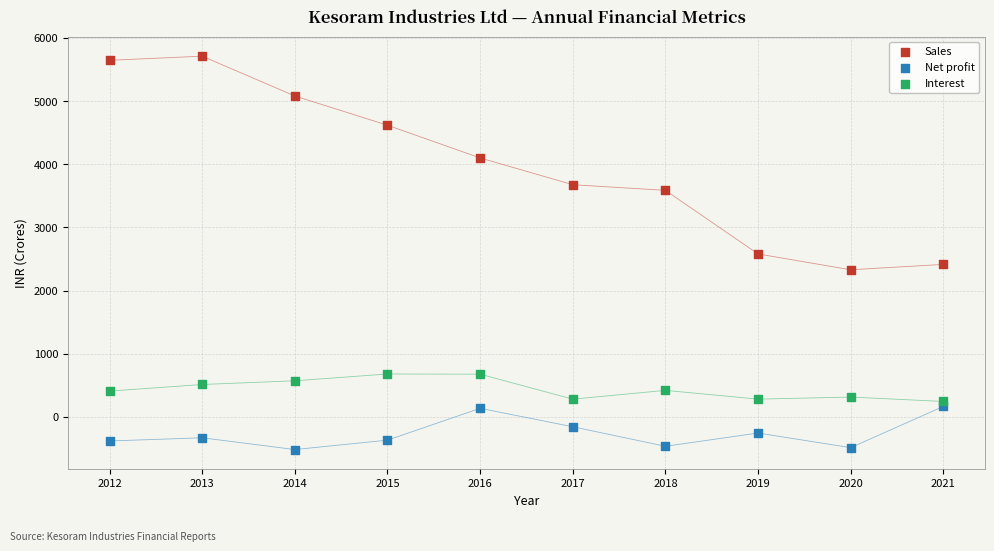

Across all data points, what is the range of X values (max minus min)?

9.0